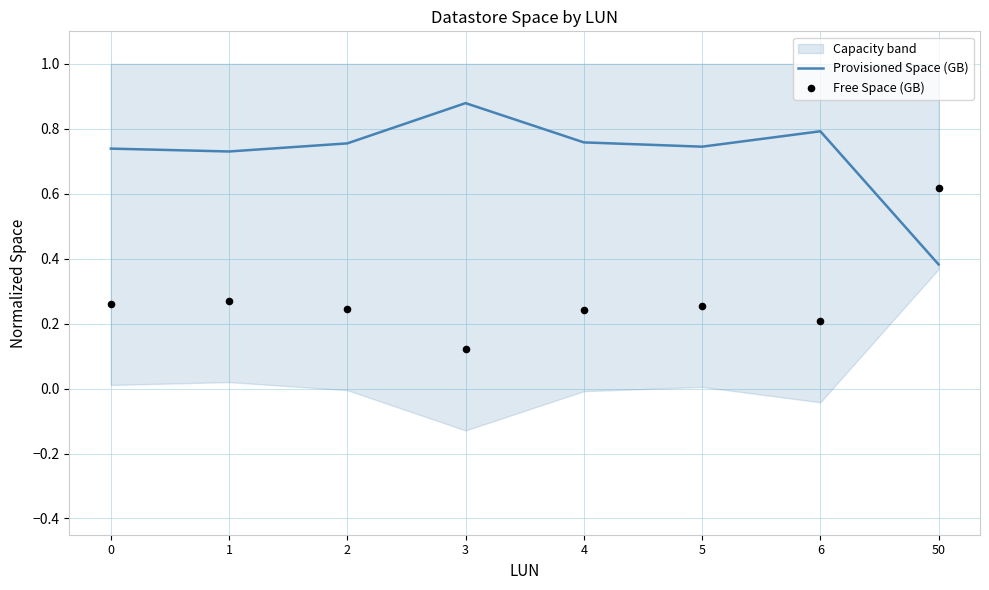

Which series has the largest Y range (max minus min)?

Free Space (GB)